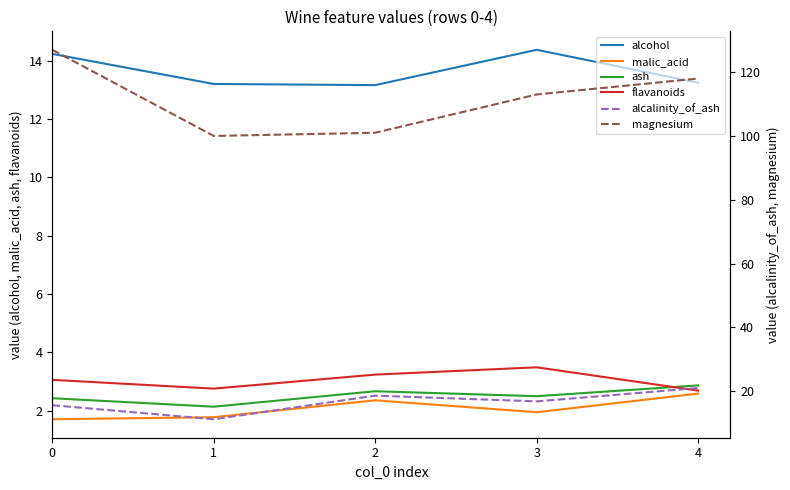

What is the maximum value shown in the chart?

127.0